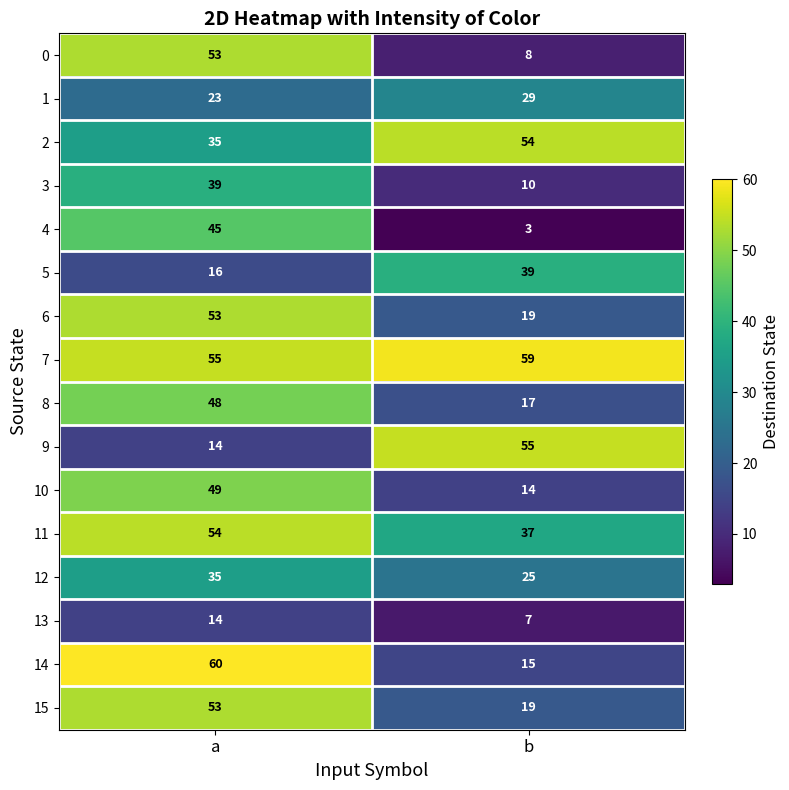

What is the greatest value displayed?

60